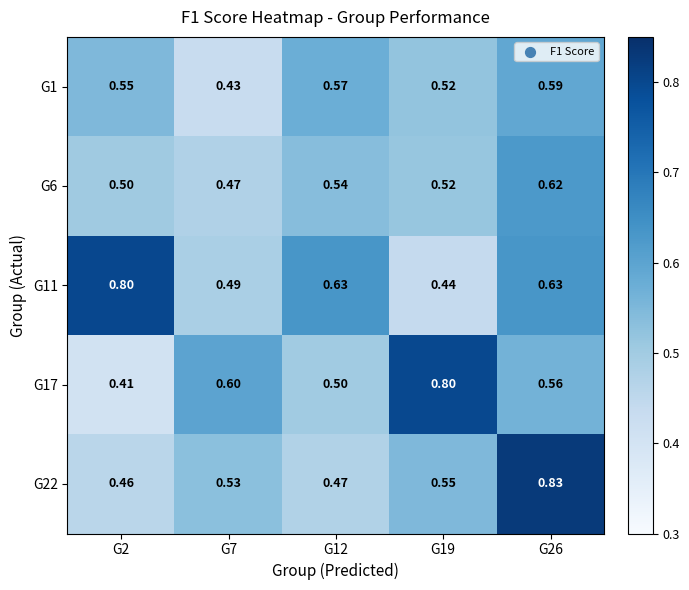

Is the value of G11 at G7 greater than the value of G22 at G7?

No